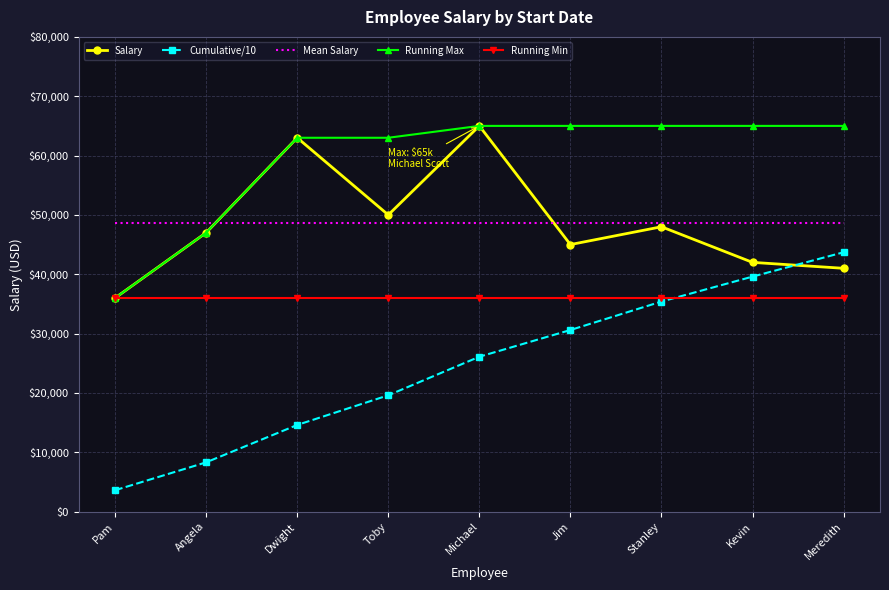

True or false: Cumulative/10 and Running Max cross at least once.

False